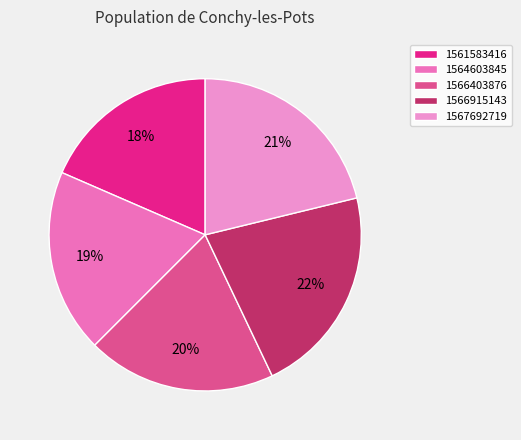

Do 1564603845 and 1566915143 together represent more than half of the pie?

No